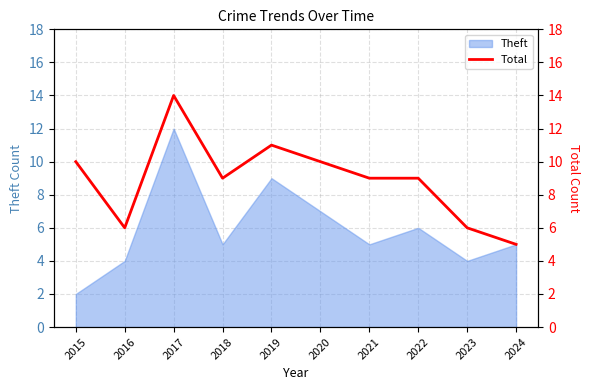

Is it true that Theft equals 12 at 2019?

False